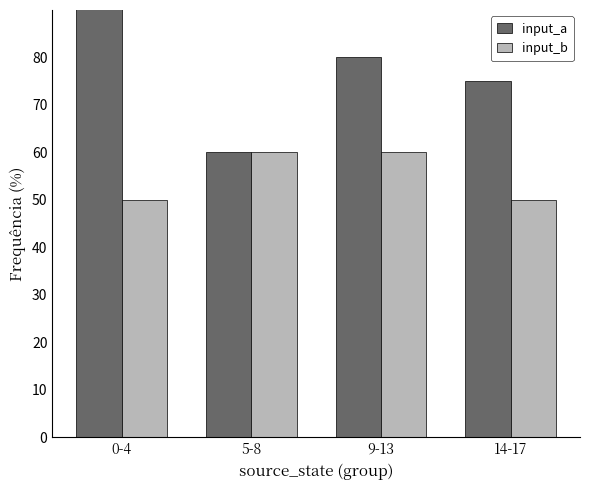

At which category is the sum across all series the highest?

0-4